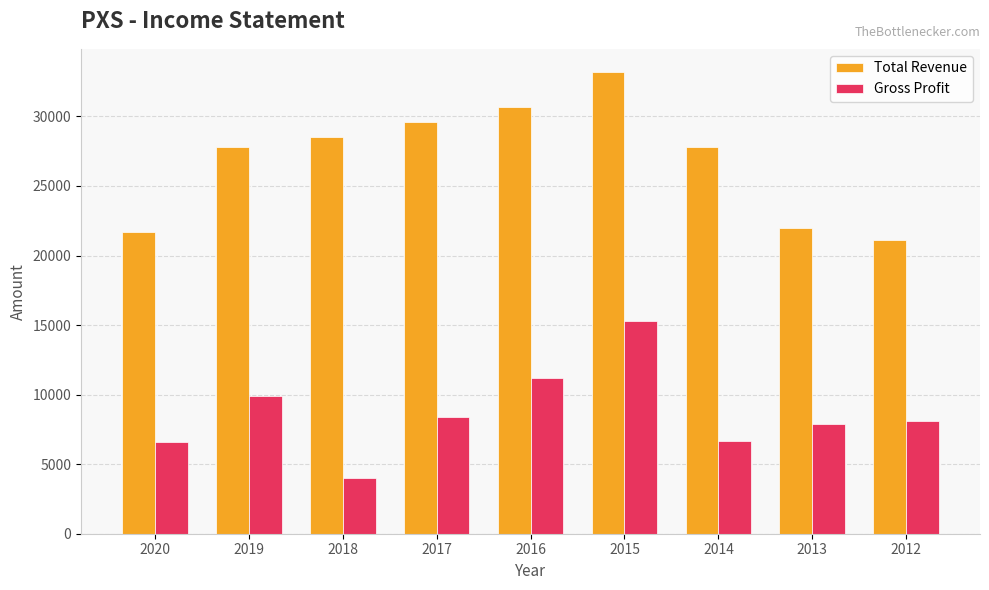

Are the bars horizontal?

No